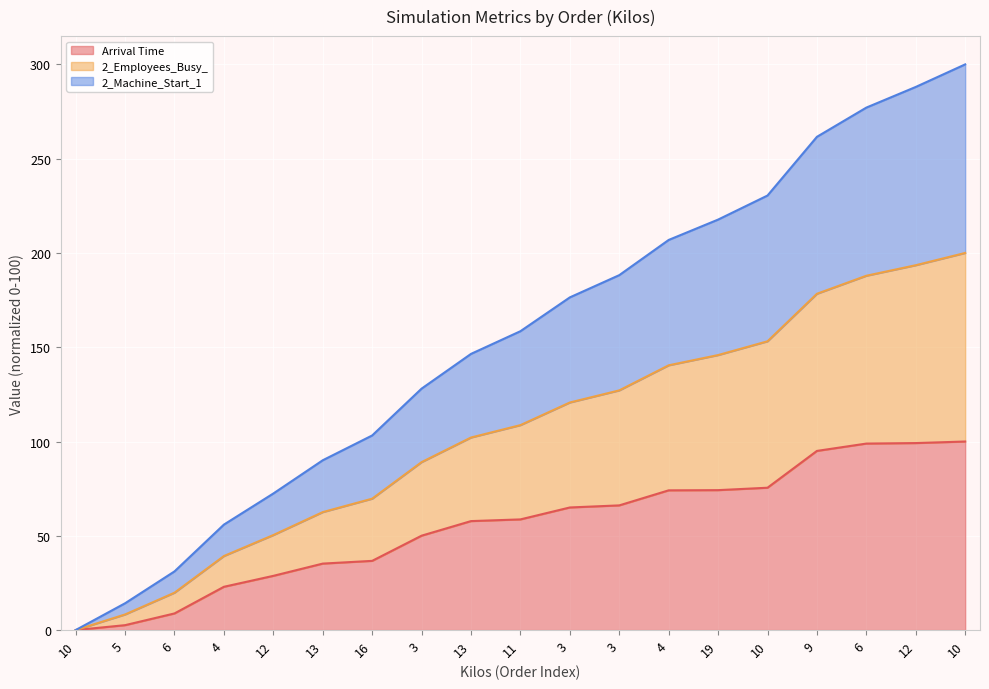

What are all the series names shown in the legend?

Arrival Time, 2_Employees_Busy_, 2_Machine_Start_1